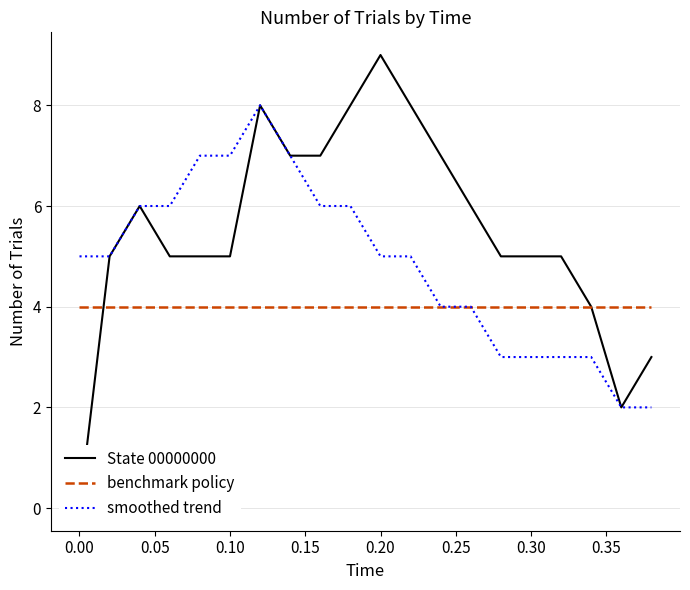

True or false: smoothed trend and State 00000000 intersect in this chart.

False